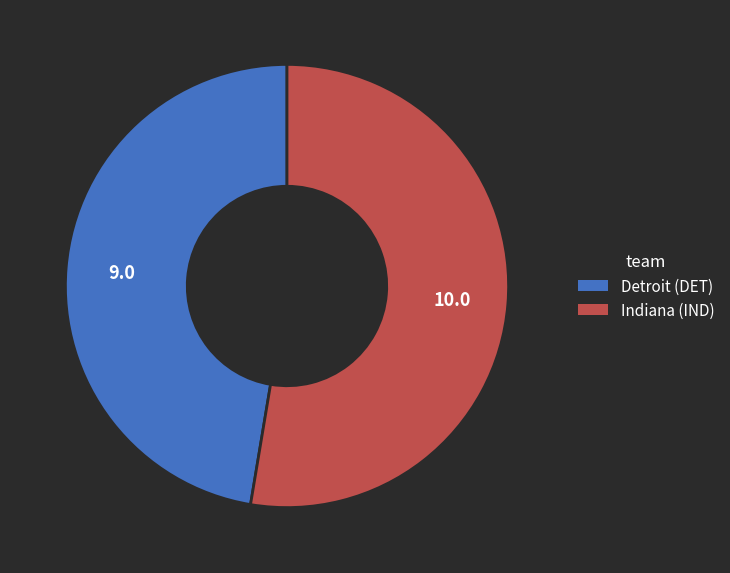

Is it true that Detroit (DET) is 33% of the pie?

False